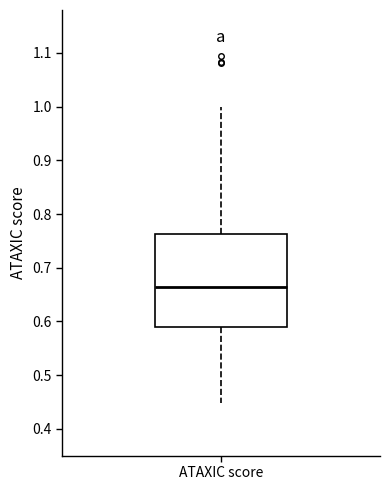

Where does the upper whisker of the box for ATAXIC score end on the y-axis? The values are not printed on the chart, so give them approximately, as read against the axis.

1.00